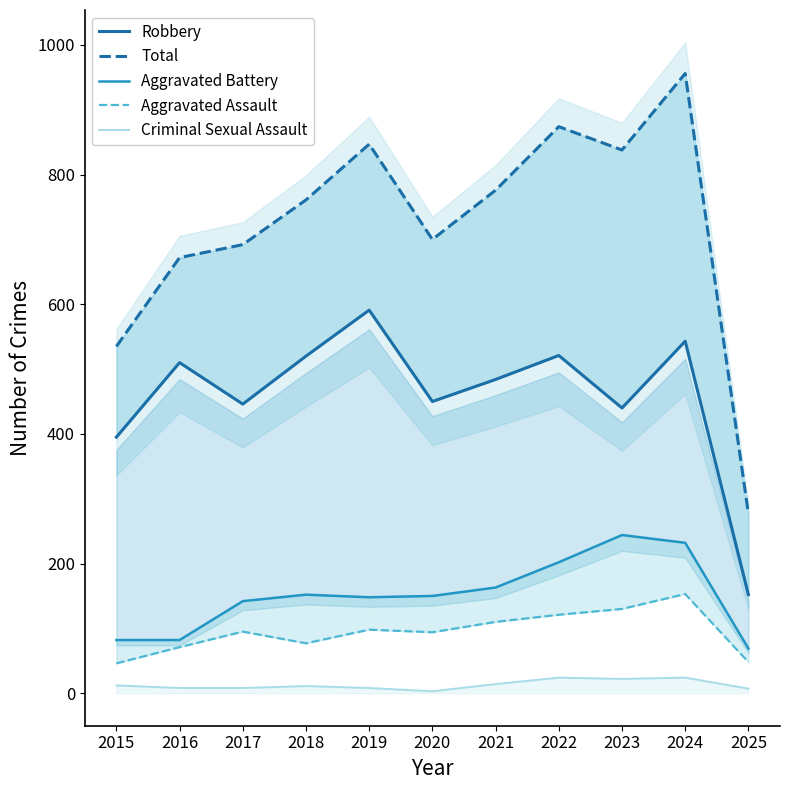

Reading left to right, extract all data points from this chart.

Robbery: 395	510	446	520	591	450	484	521	440	543	152
Total: 535	672	692	761	847	700	776	874	838	956	277
Aggravated Battery: 82	82	142	152	148	150	163	202	244	232	69
Aggravated Assault: 46	71	95	77	98	94	110	121	130	153	48
Criminal Sexual Assault: 12	8	8	11	8	3	14	24	22	24	7